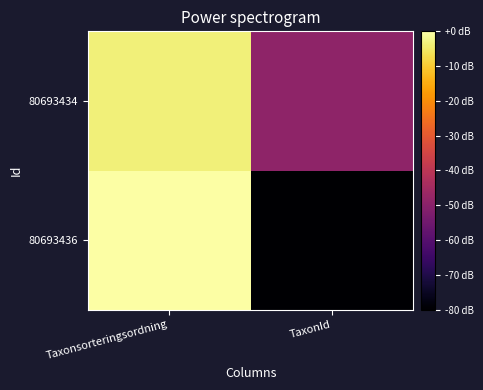

How many distinct data groups are displayed?

2